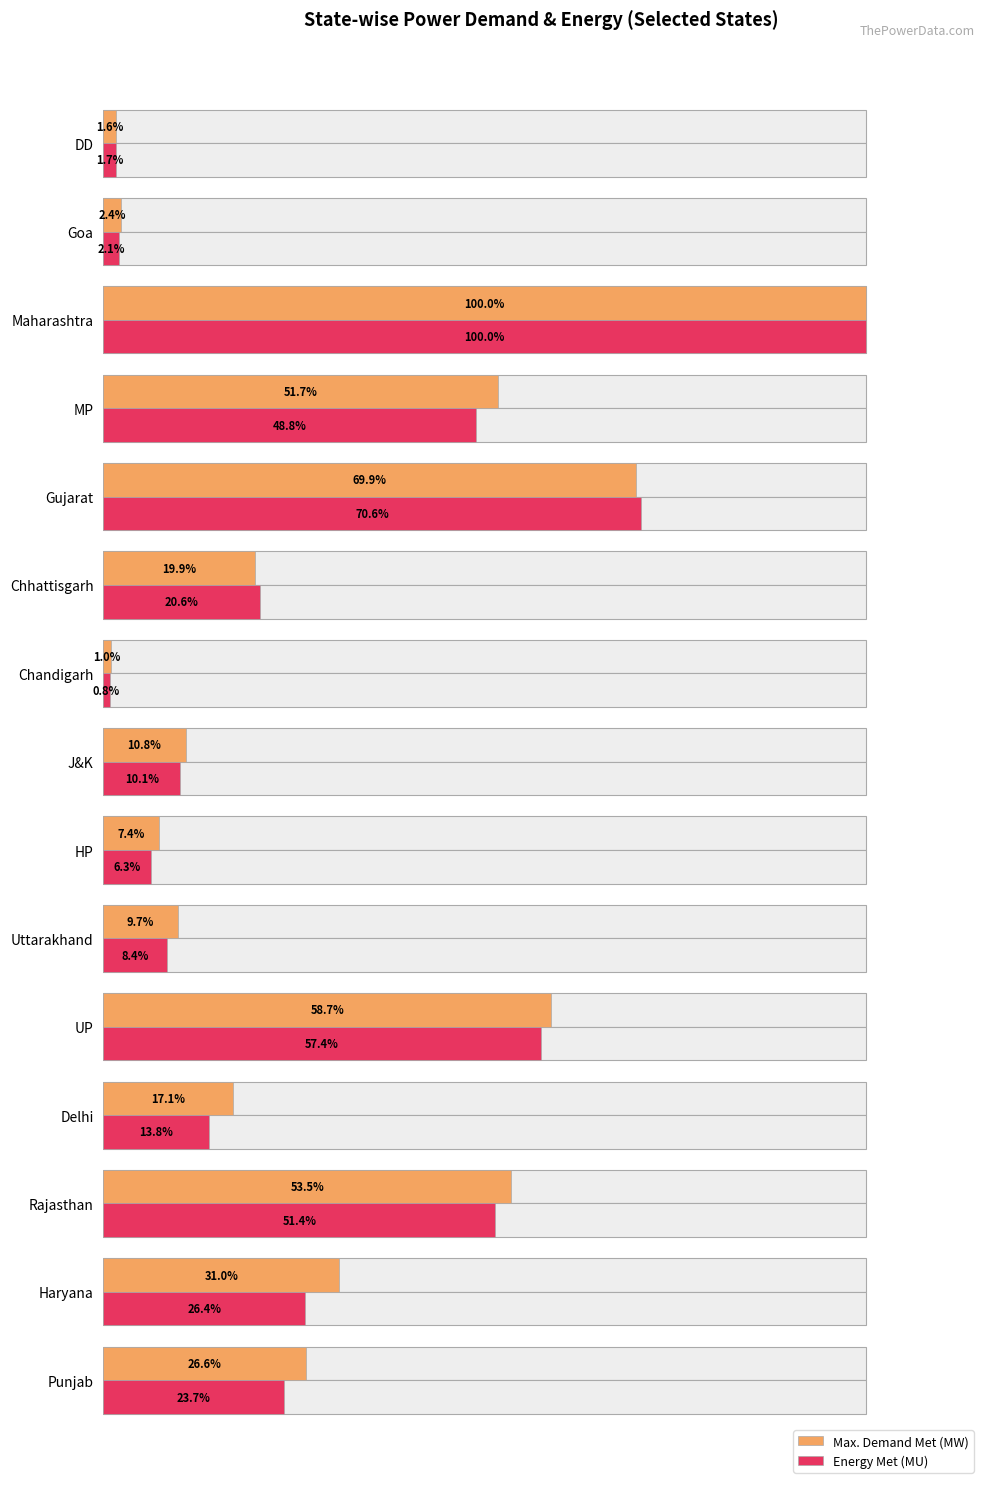

List the series in order of their peak value, highest first.

Max. Demand Met (MW), Energy Met (MU)